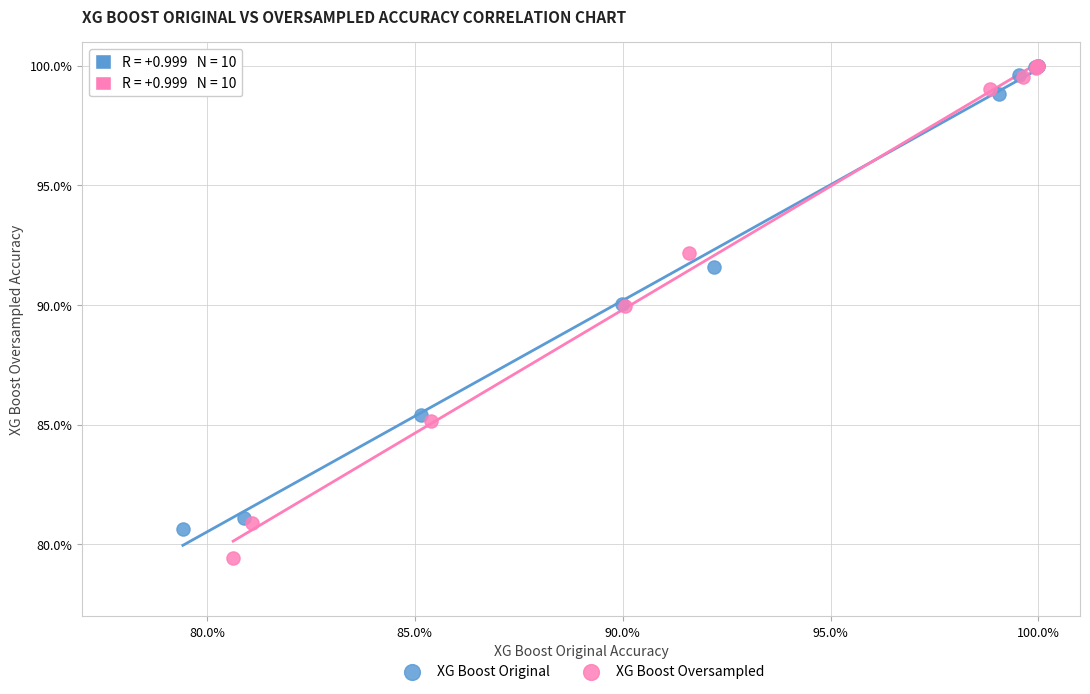

What are all the series names shown in the legend?

XG Boost Original, XG Boost Oversampled